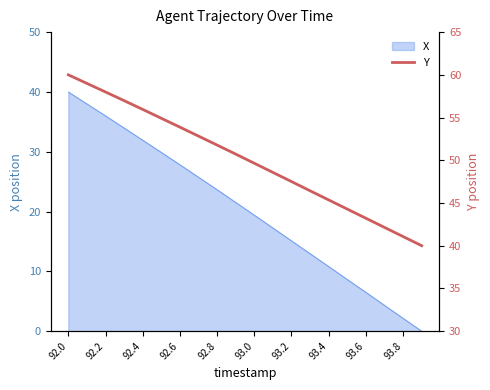

True or false: X has a value of 62.2 at 92.2.

False